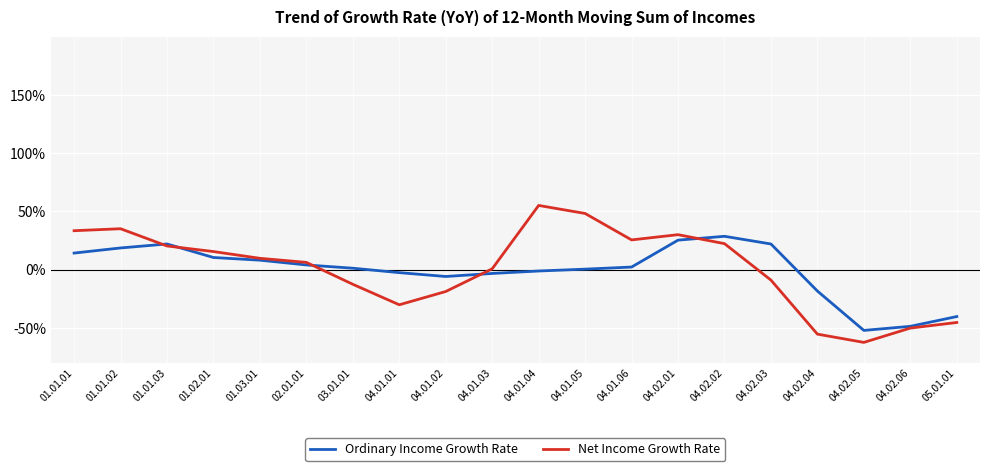

After their last crossing, which series has the higher values: Net Income Growth Rate or Ordinary Income Growth Rate?

Ordinary Income Growth Rate